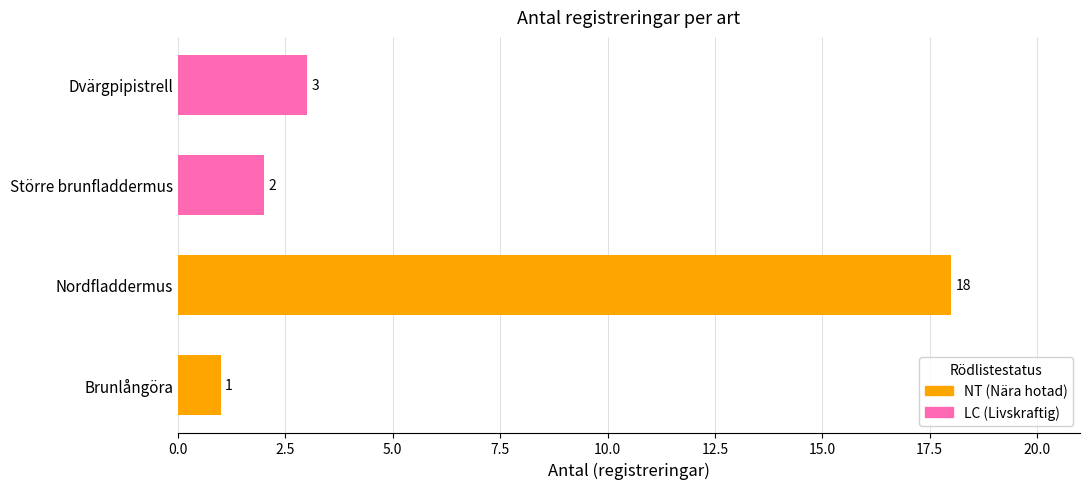

What is the average value of the LC (Livskraftig) series?

2